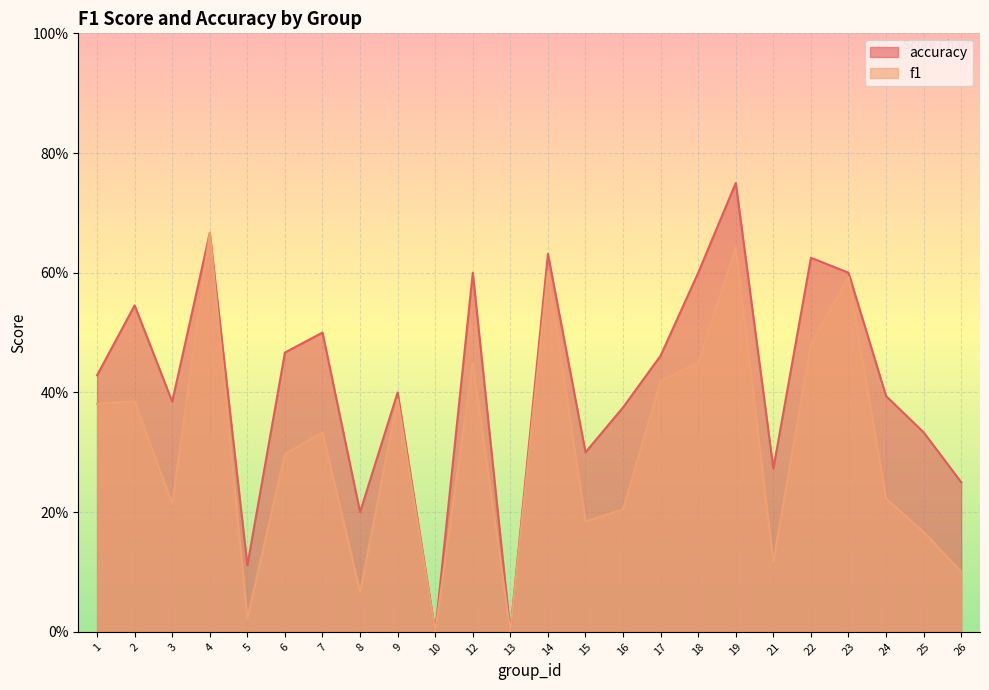

At how many categories does at least one series exceed 0?

22